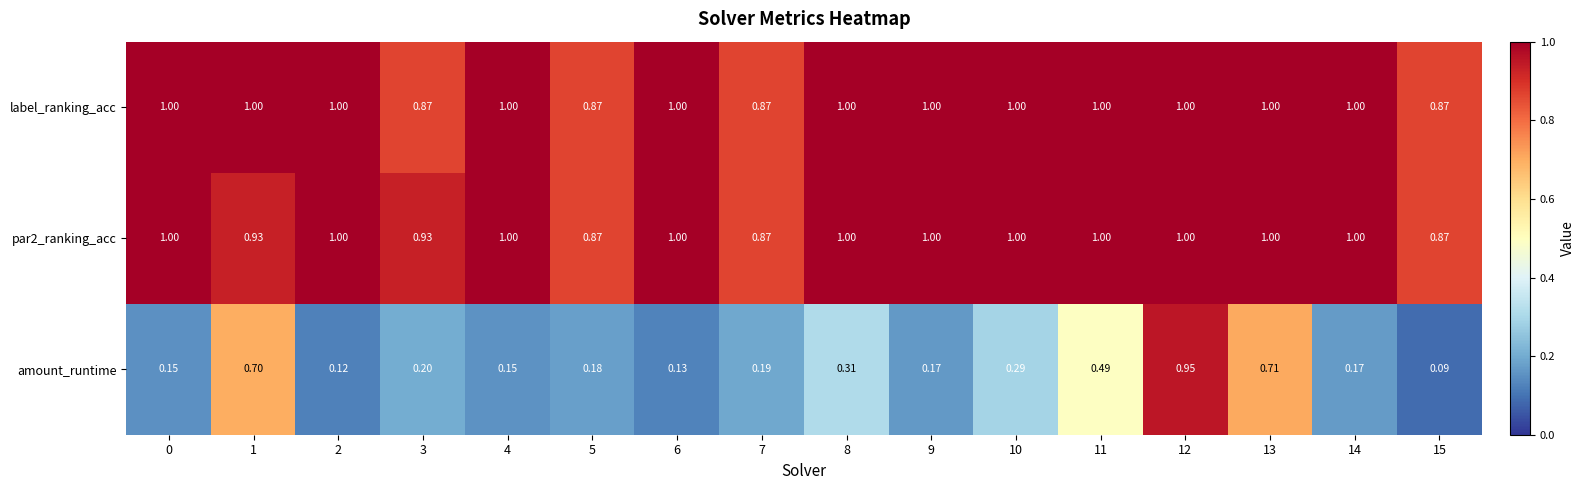

Which series has the largest total across all categories?

label_ranking_acc